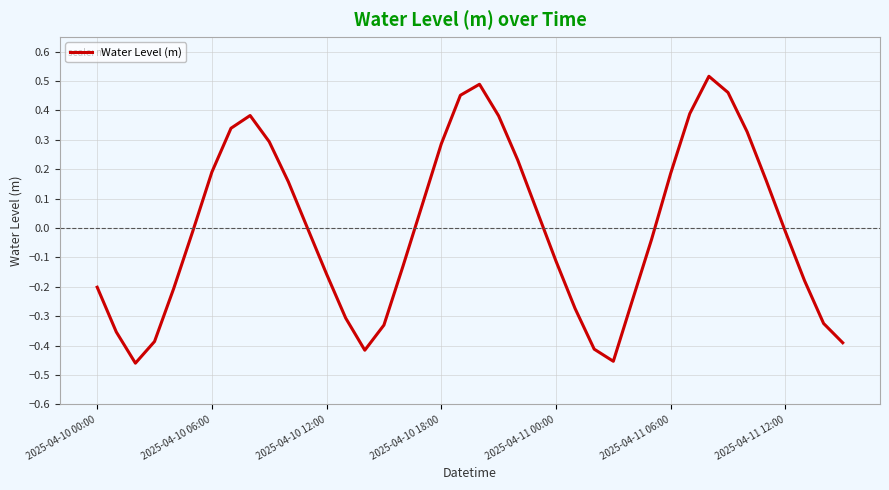

What is the difference between the maximum and minimum values?

1.0